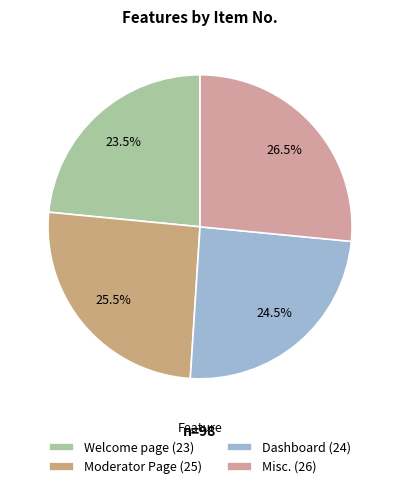

The Misc. slice represents 27% of the pie. True or false?

True